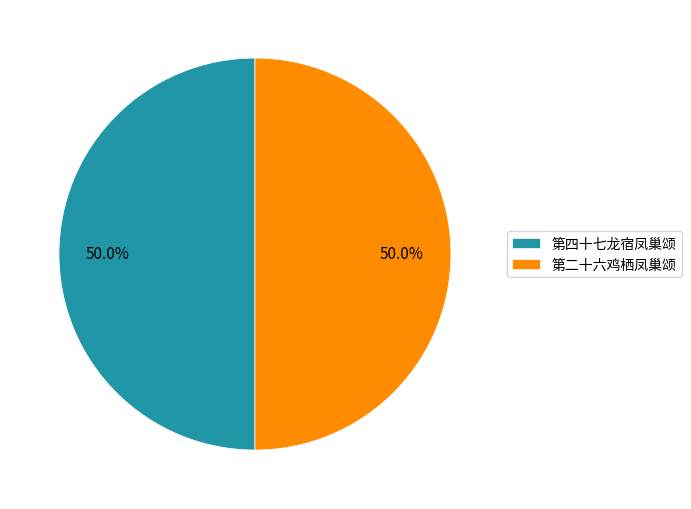

What percentage is NOT represented by 第四十七龙宿凤巢颂?

50.0%